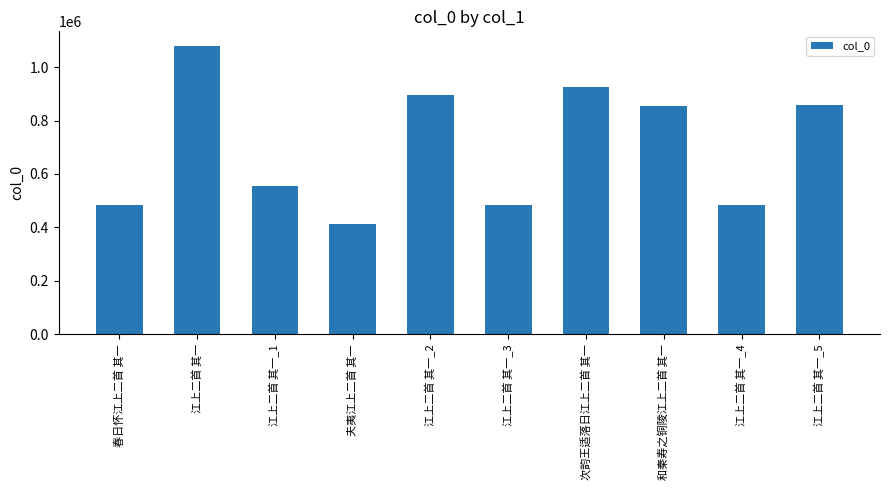

The value at 次韵王适落日江上二首 其一 is 1238343. True or false?

False